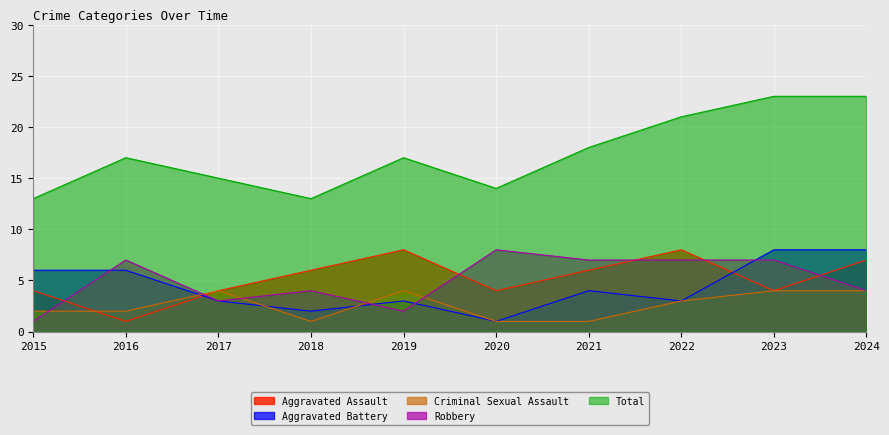

Reading left to right, what are all the values shown in this chart?

Aggravated Assault: 4	1	4	6	8	4	6	8	4	7
Aggravated Battery: 6	6	3	2	3	1	4	3	8	8
Criminal Sexual Assault: 2	2	4	1	4	1	1	3	4	4
Robbery: 1	7	3	4	2	8	7	7	7	4
Total: 13	17	15	13	17	14	18	21	23	23